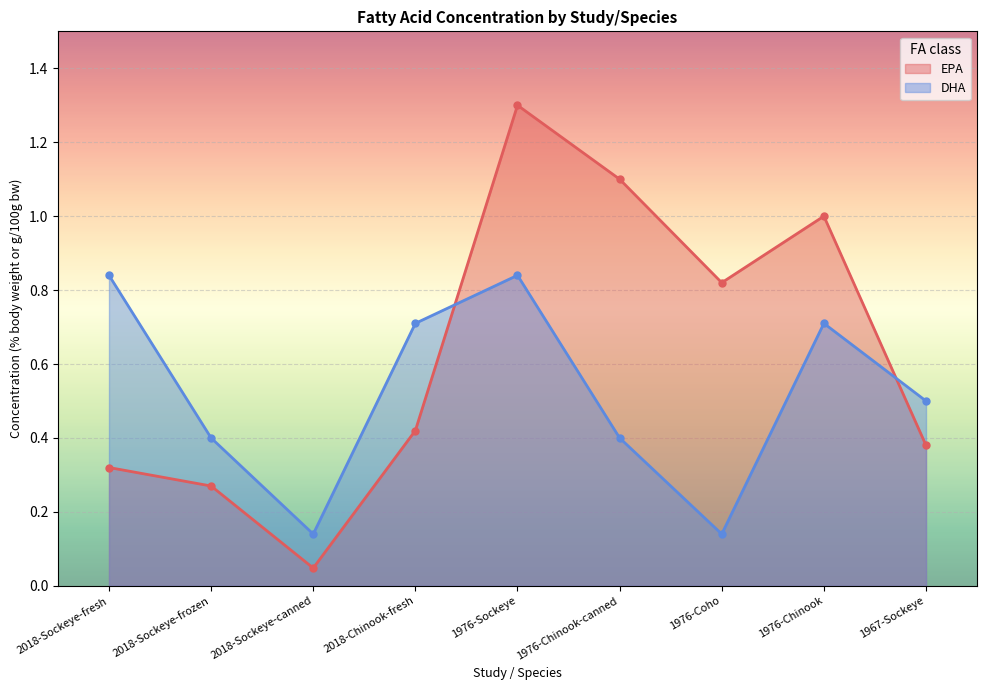

Which has a higher value, 2018-Sockeye-fresh or 1976-Chinook-canned?

1976-Chinook-canned